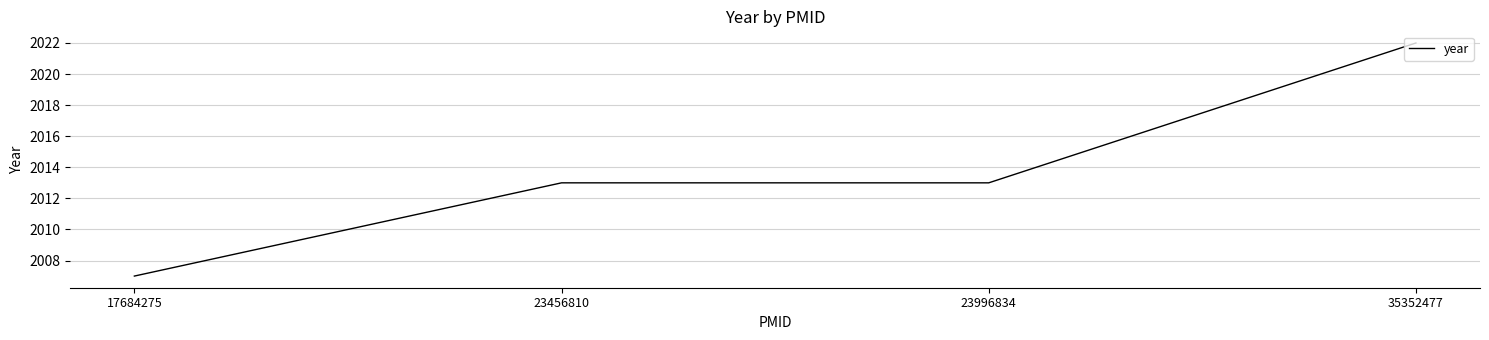

What is the greatest value displayed?

2022